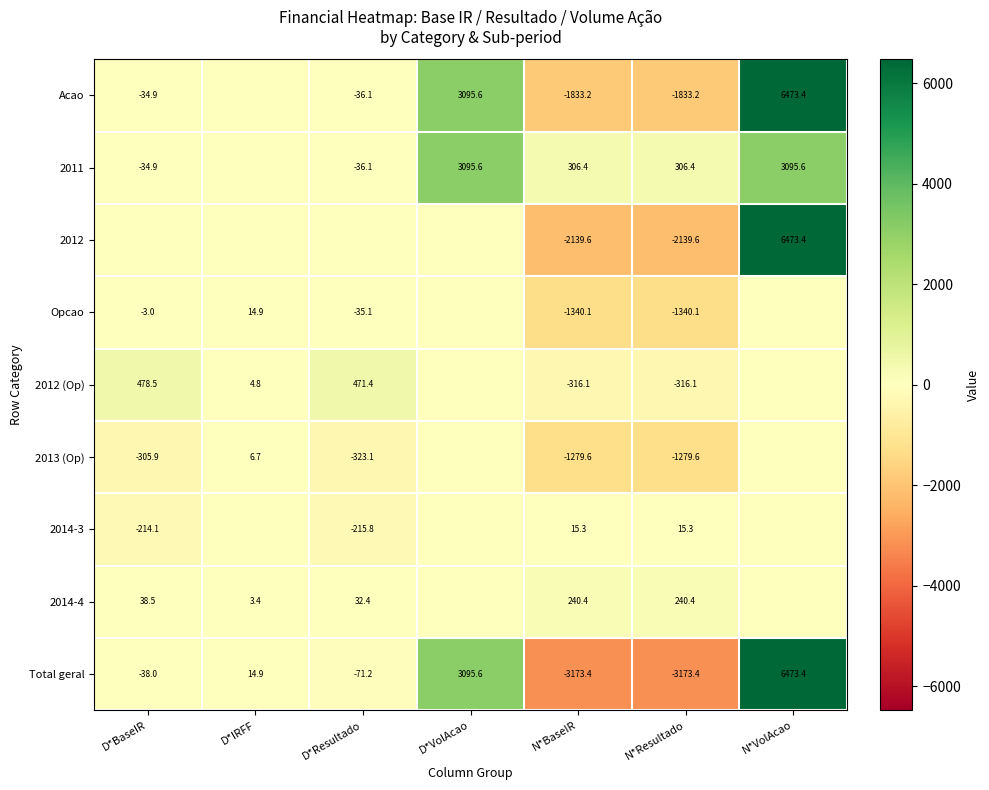

Is it true that 2012 (Op) equals 8.0 at D*IRFF?

False